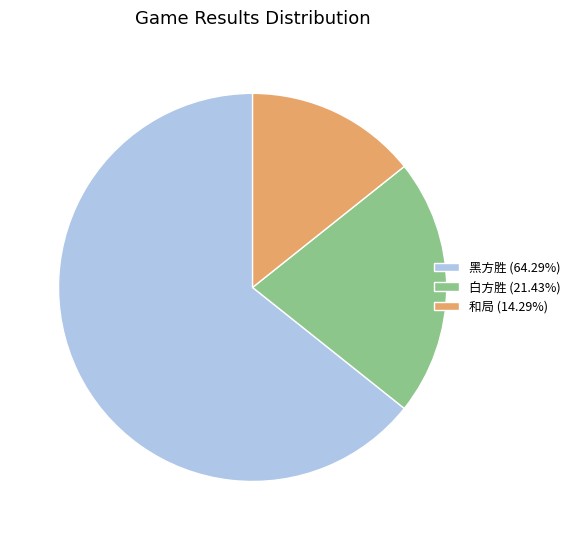

What is the majority slice?

黑方胜